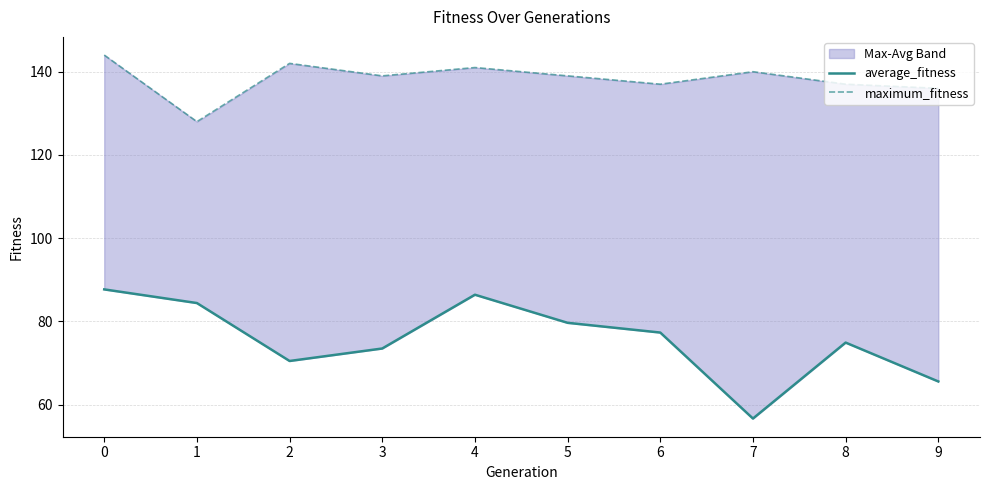

The average_fitness series shows 35.9 at 5. True or false?

False